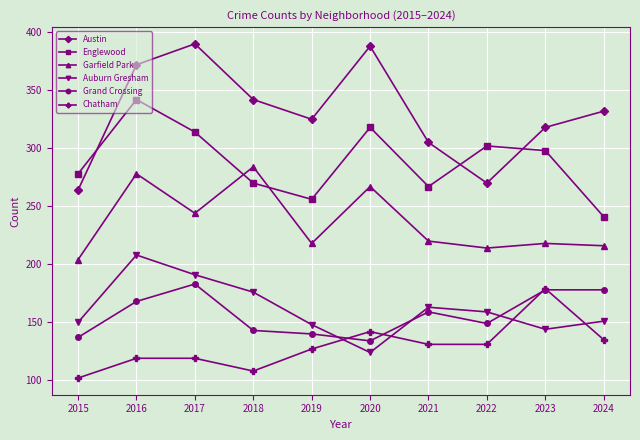

At which category is the sum across all series the highest?

2016